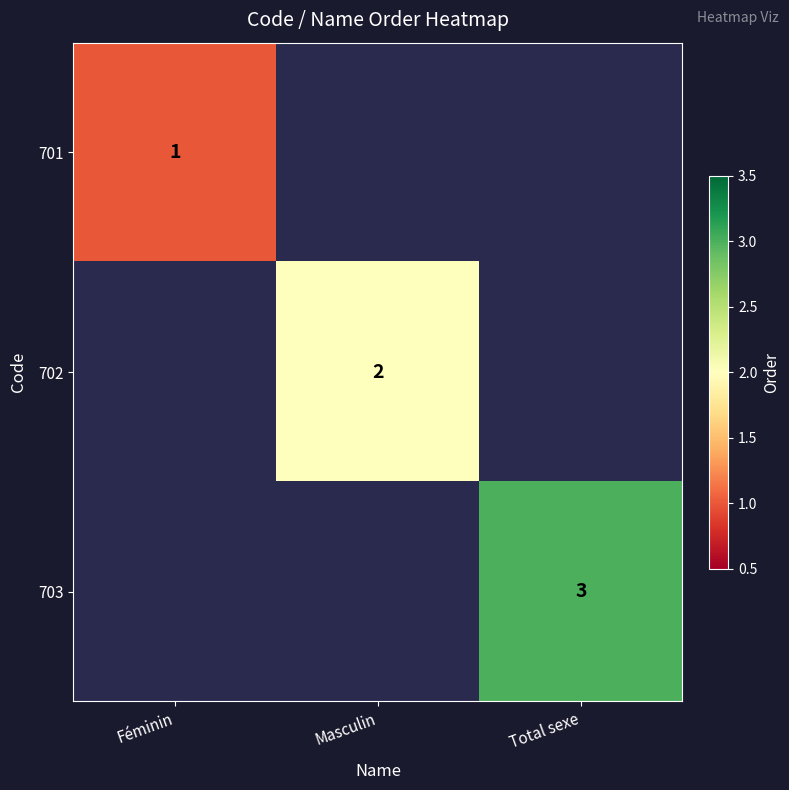

Which has a higher value, Féminin or Total sexe?

Total sexe